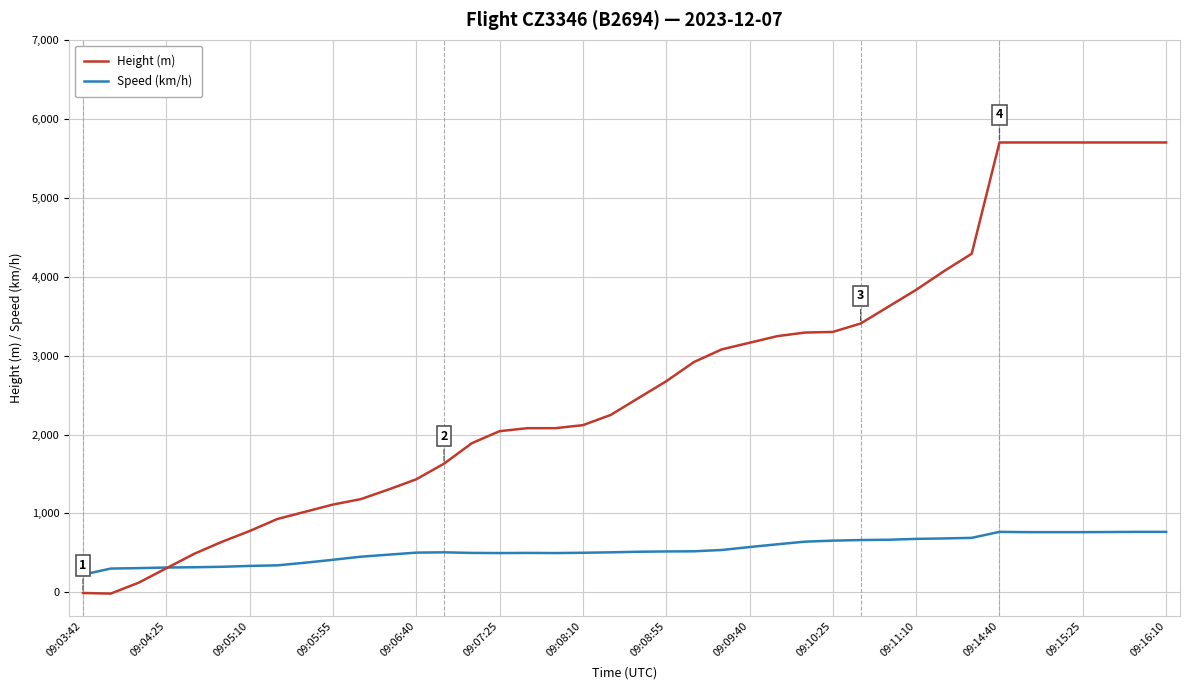

List the series in order of their peak value, highest first.

Height (m), Speed (km/h)